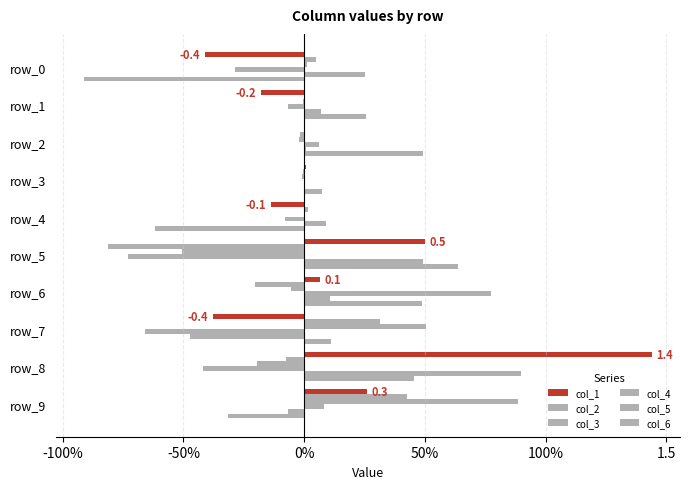

What is the highest value of the col_4 series?

0.8